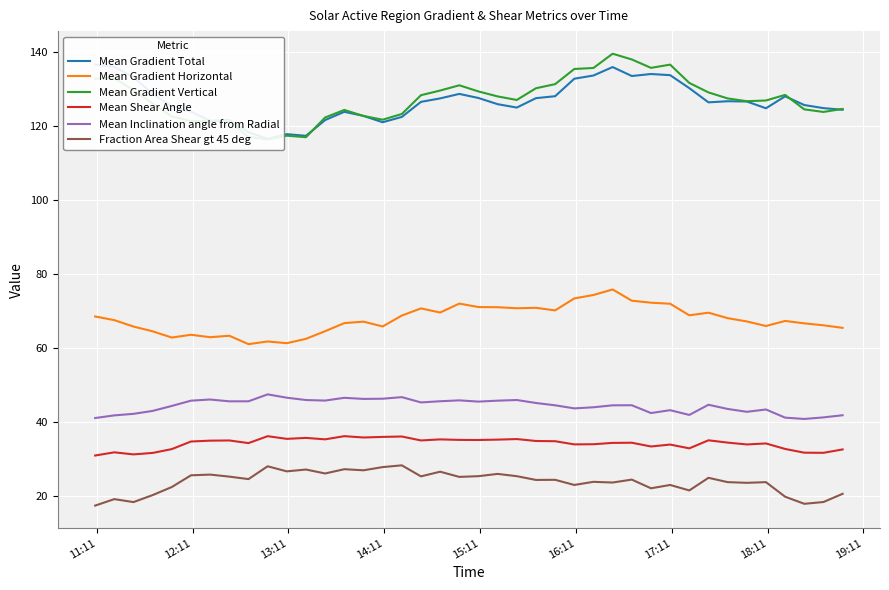

True or false: Mean Gradient Horizontal and Mean Inclination angle from Radial cross at least once.

False